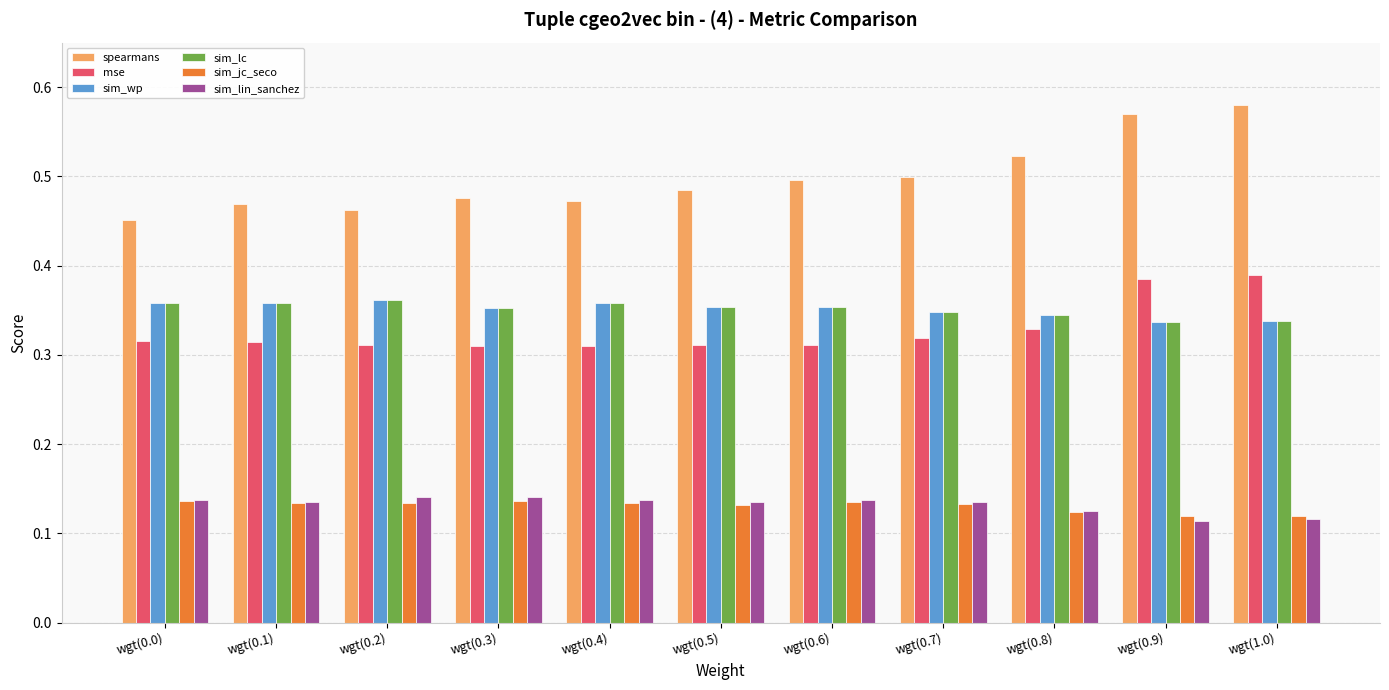

Which series has the widest spread of values?

spearmans